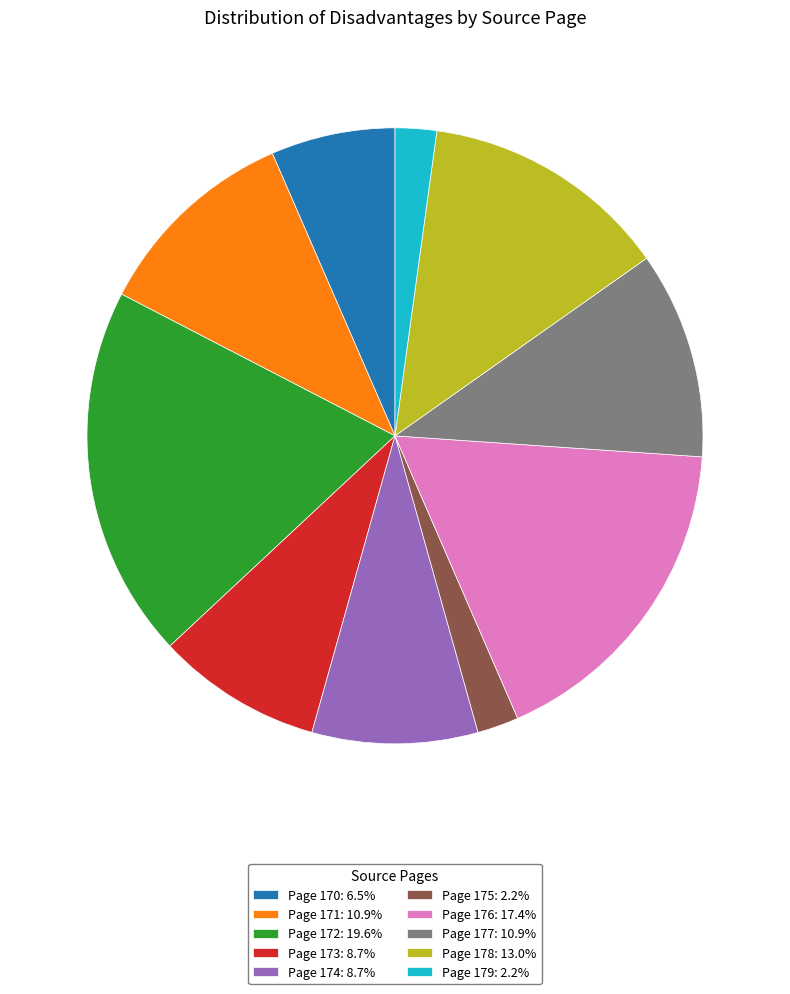

Does Page 175: 2.2% represent more than half of the total?

No